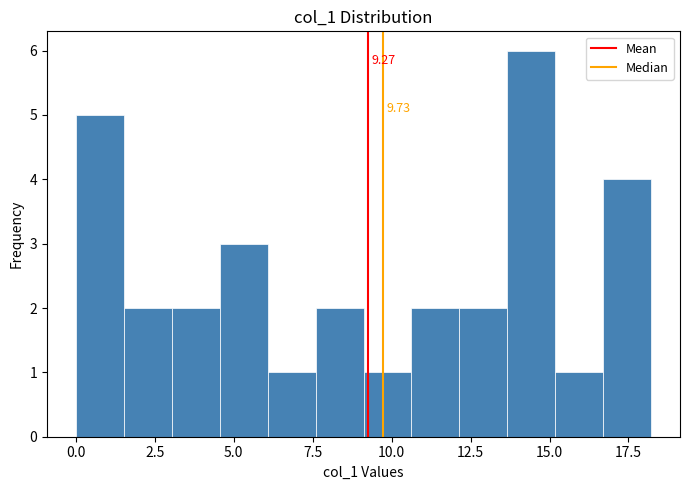

Read against the x-axis, roughly where is the centre of the tallest bar?

14.5